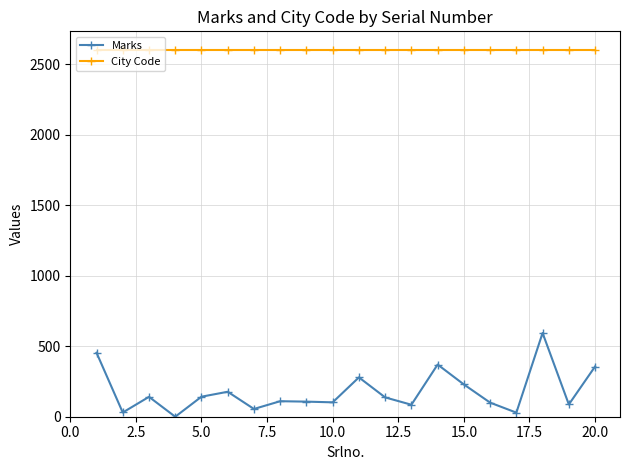

List the series in order of their peak value, highest first.

City Code, Marks